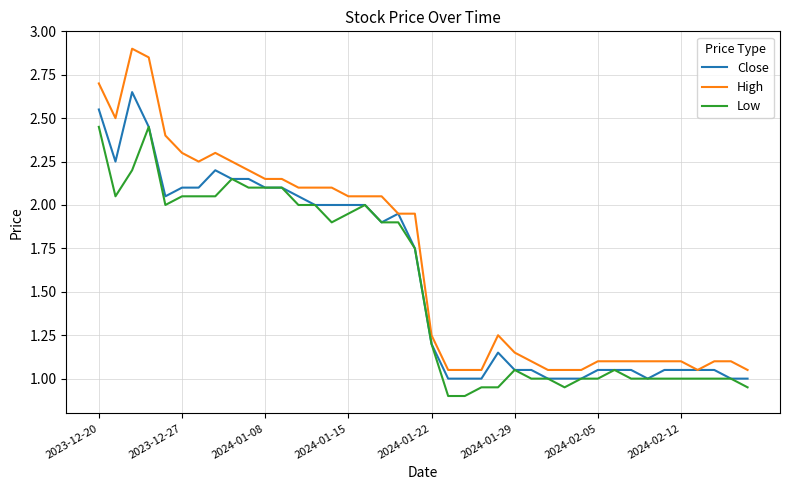

What are all the series names shown in the legend?

Close, High, Low